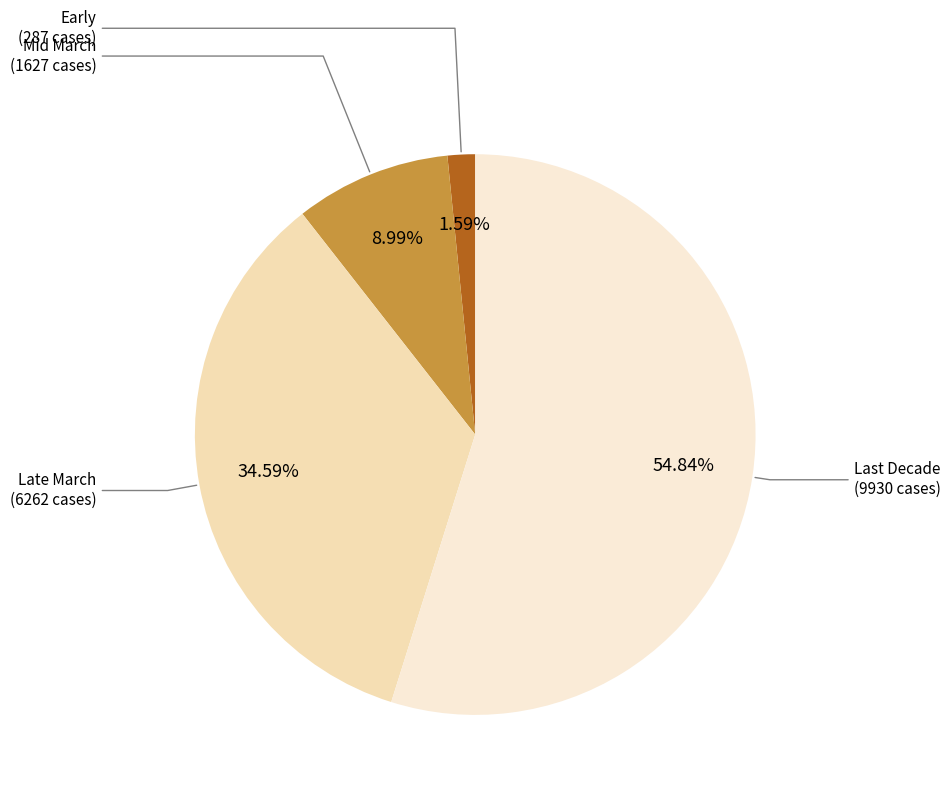

Count the number of slices in the pie.

4